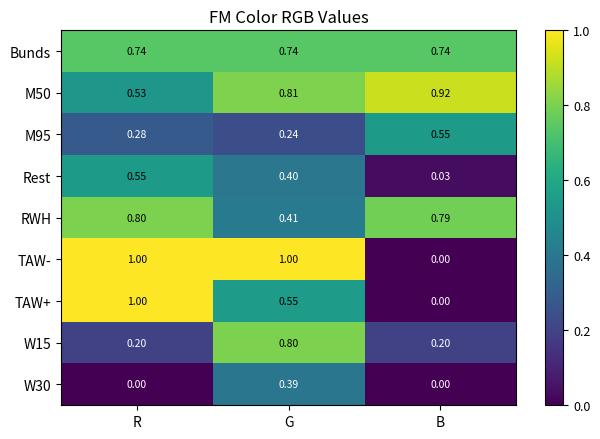

At which label is M95 closest to 0?

G